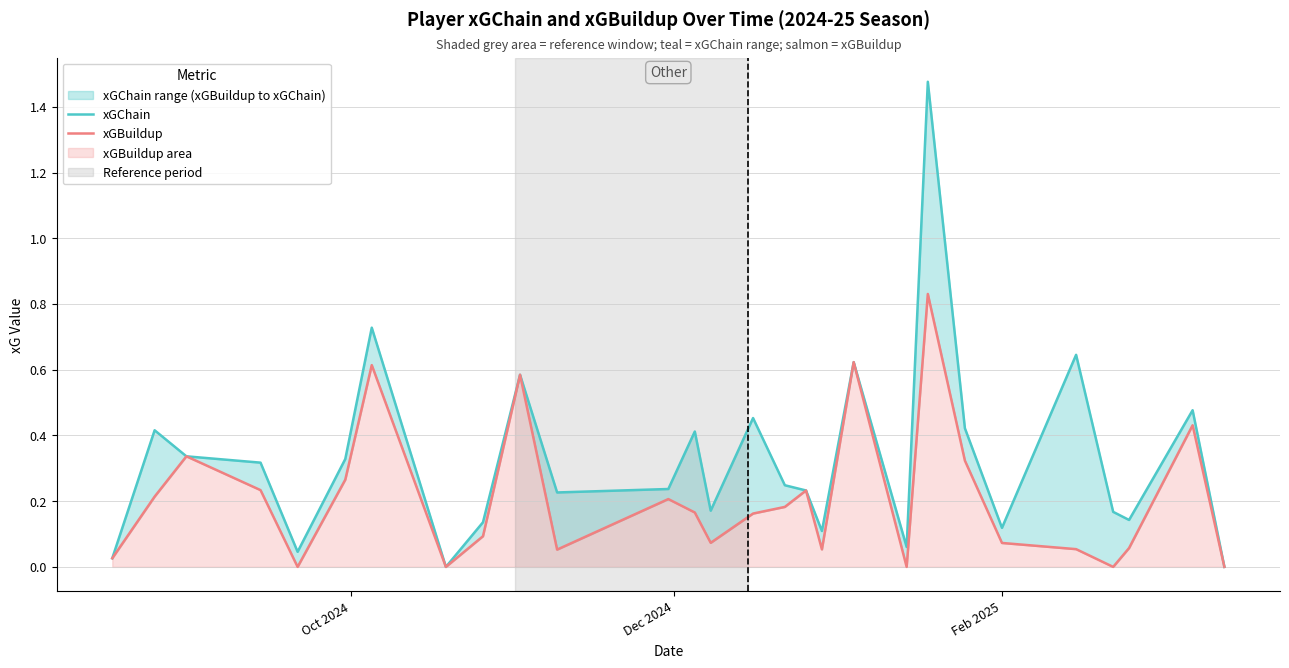

What is the difference between the second highest and second lowest values in the xGChain series?

0.7